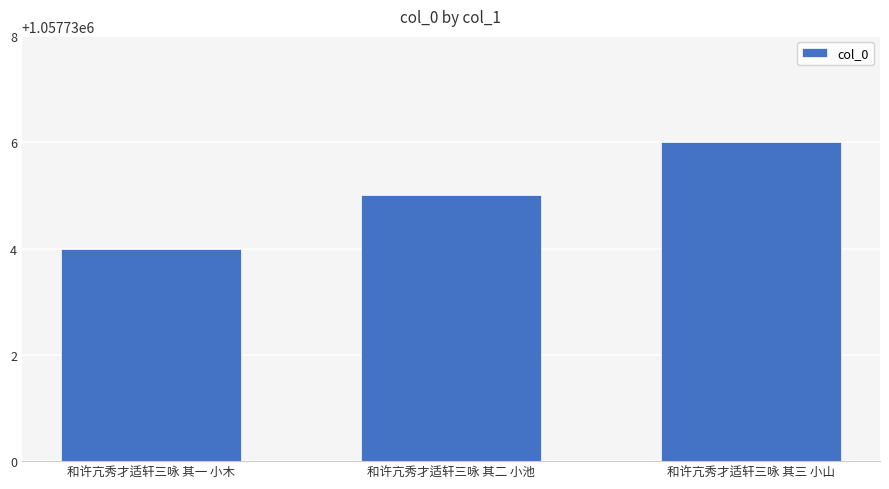

What is the label of the 2nd bar from the left?

和许亢秀才适轩三咏 其二 小池